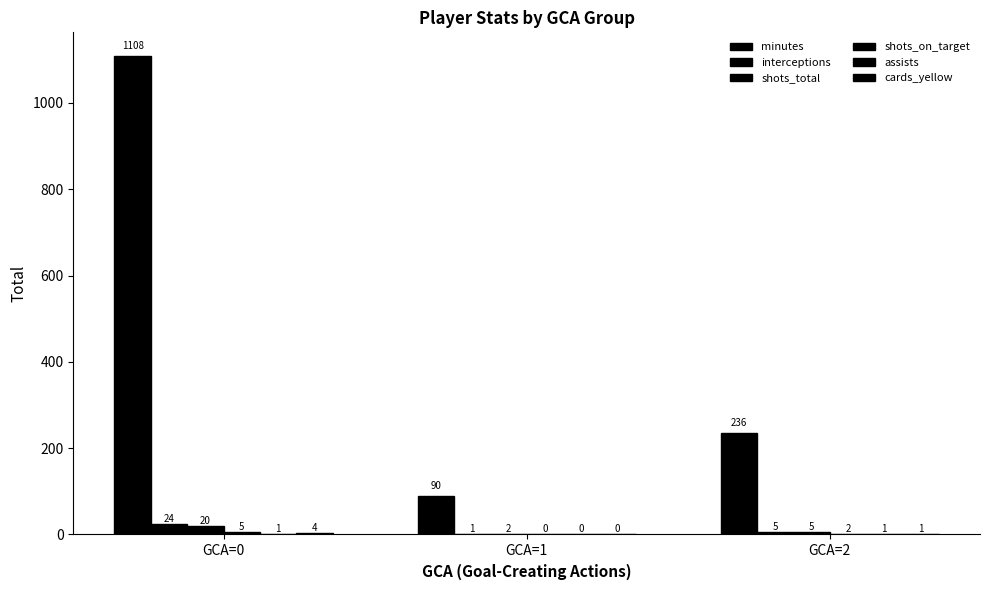

At how many categories does at least one series exceed 114?

2